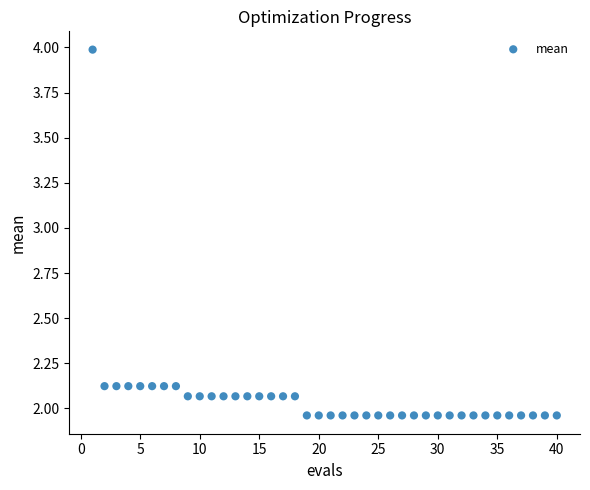

What is the range of X values (max minus min)?

39.0